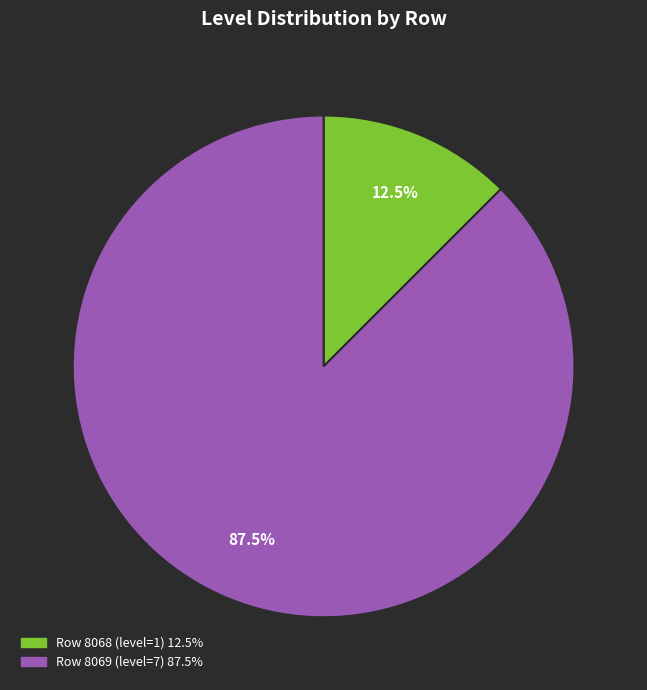

Does any single category account for the majority?

Yes